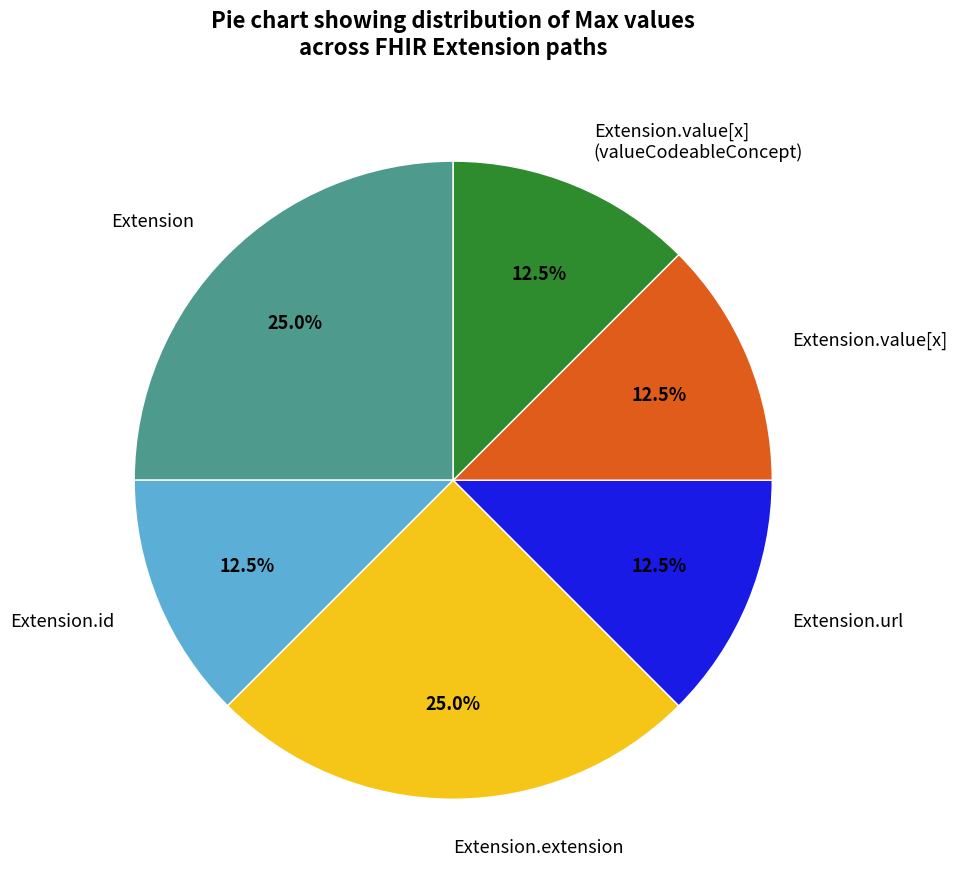

Combined, do Extension.value[x] and Extension.value[x] (valueCodeableConcept) account for over 50%?

No